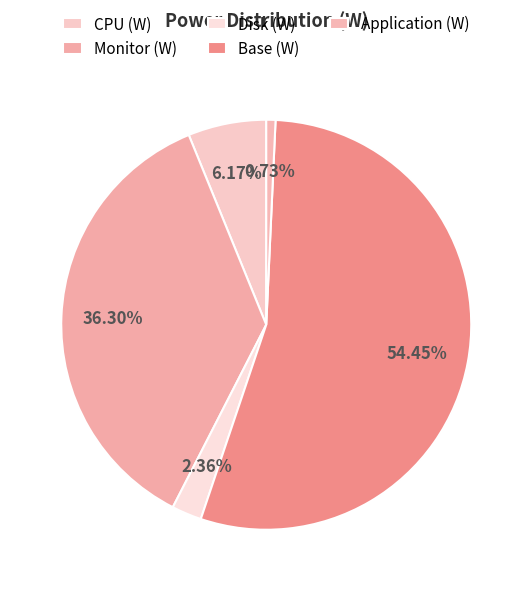

How many slices are in this pie chart?

5